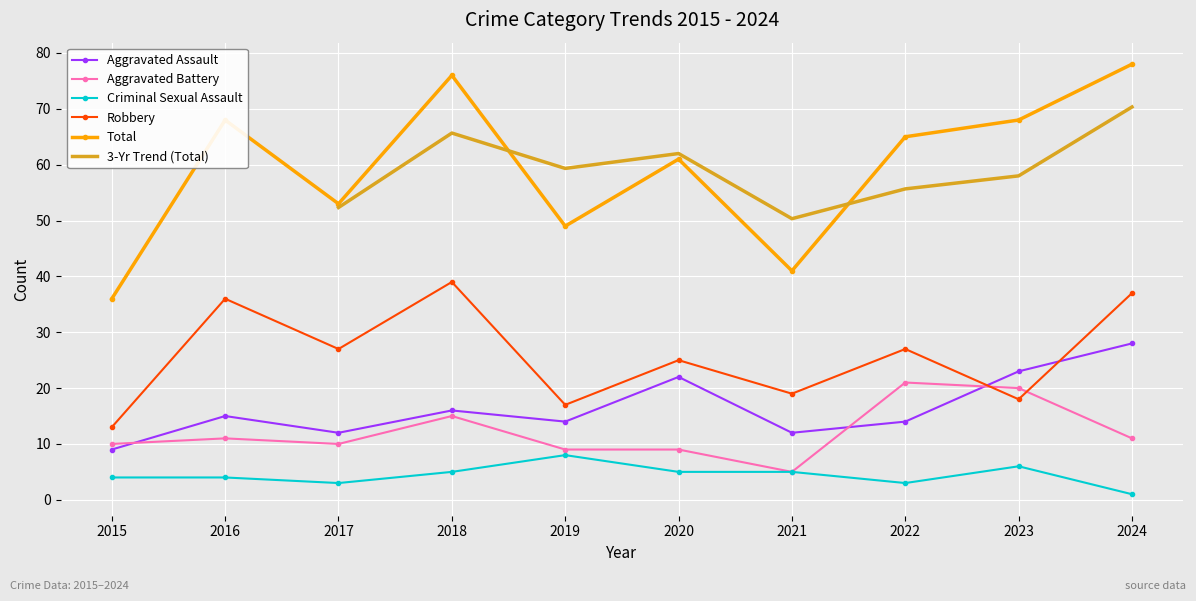

Which series has the largest range (max minus min)?

Total